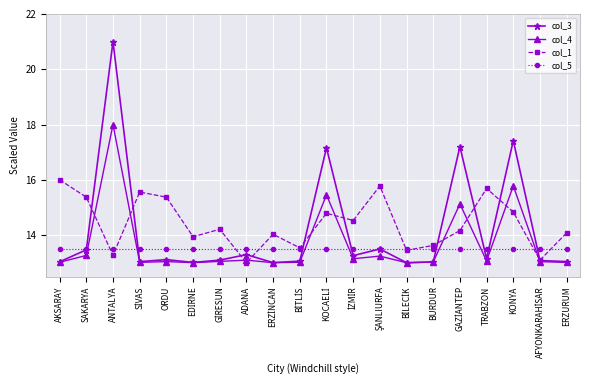

What is the total value across all series at ANTALYA?

65.8